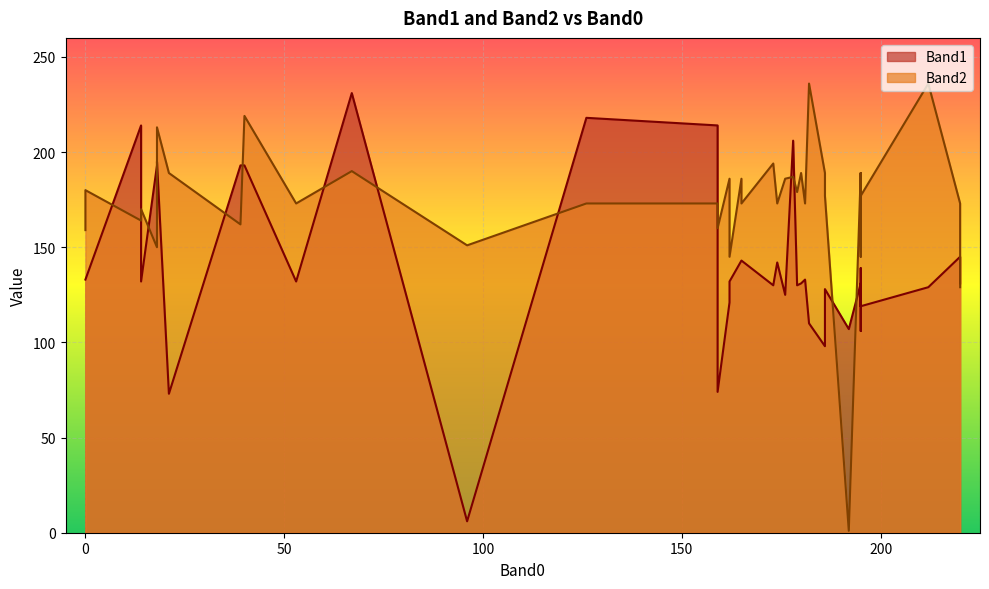

How many distinct data groups are displayed?

2